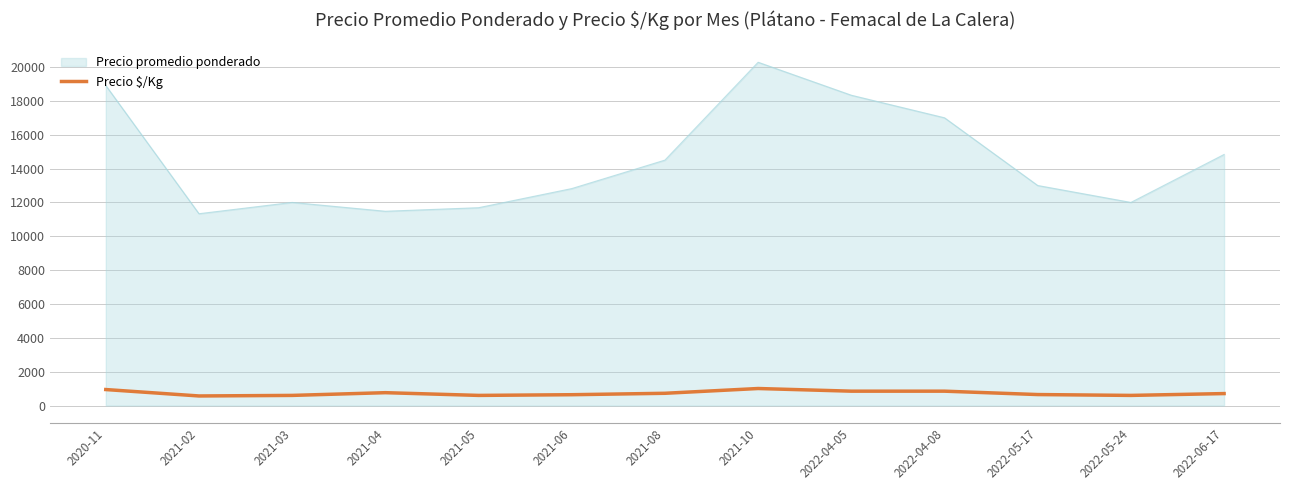

What is the minimum value shown in the chart?

567